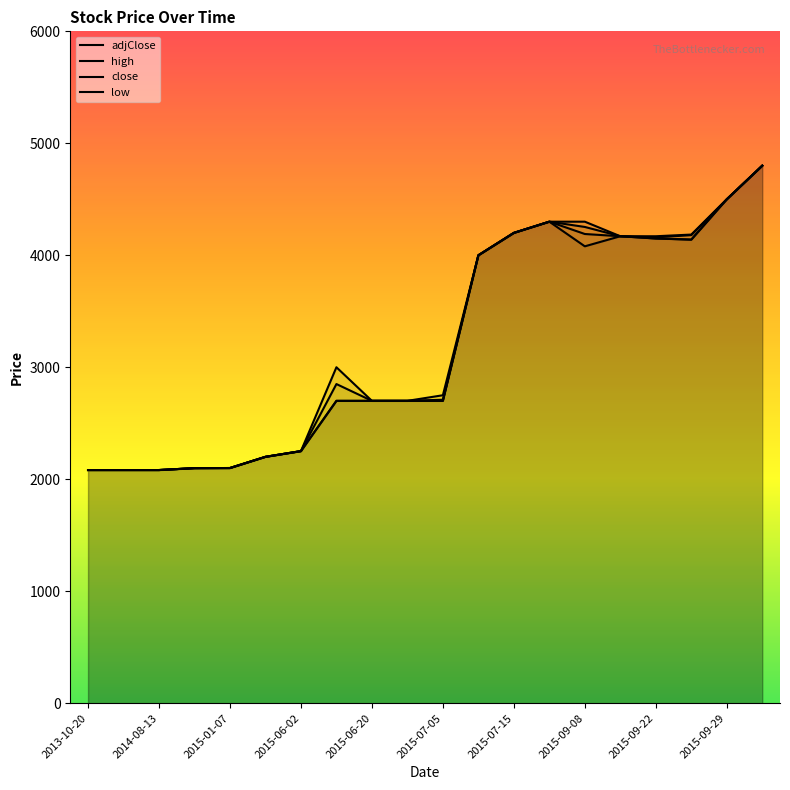

How many lines are shown in the chart?

4